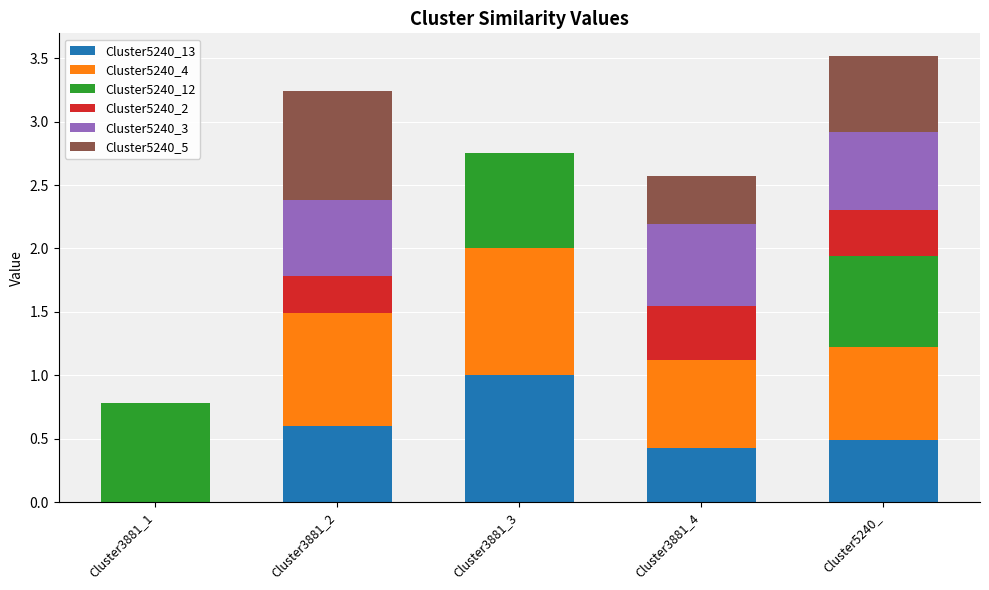

At which label does Cluster5240_13 reach its peak?

Cluster3881_3